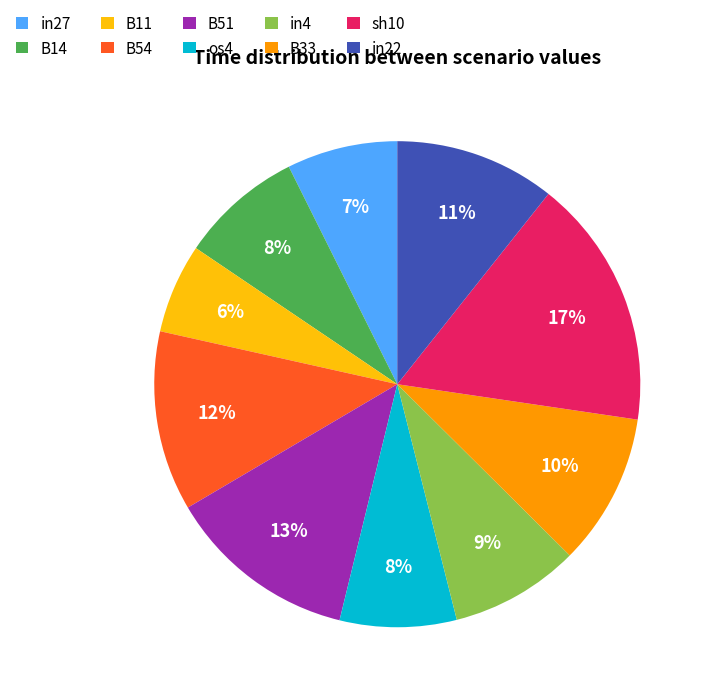

True or false: B51 accounts for 13% of the total.

True